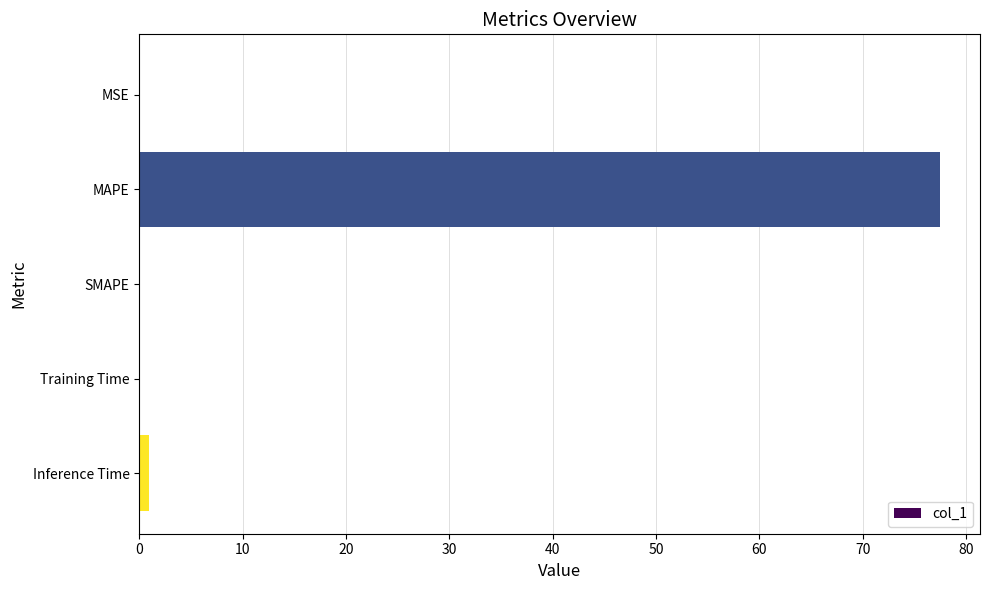

What is the sum of all values?

78.5